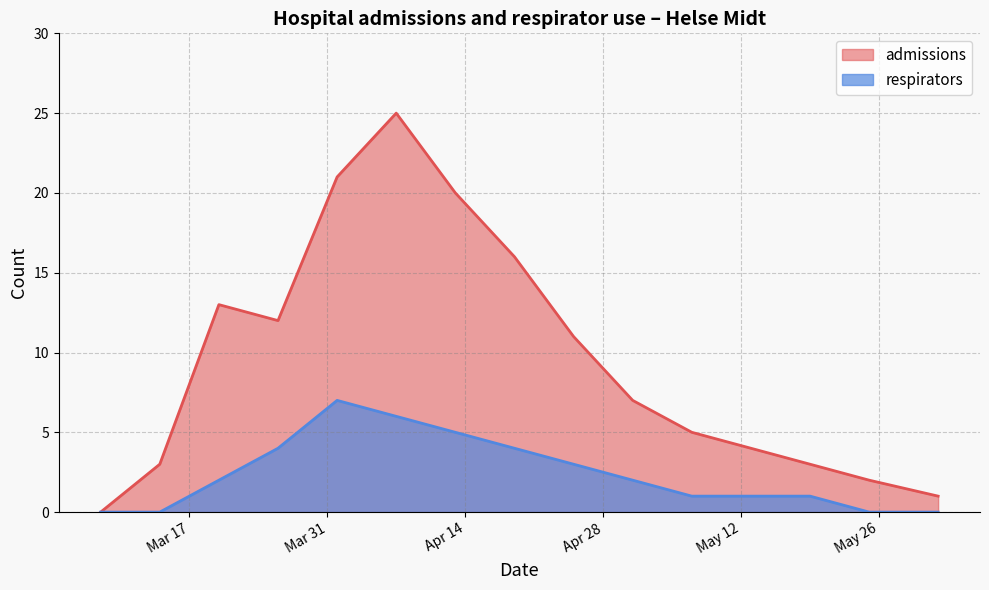

Which series has the largest total across all categories?

admissions